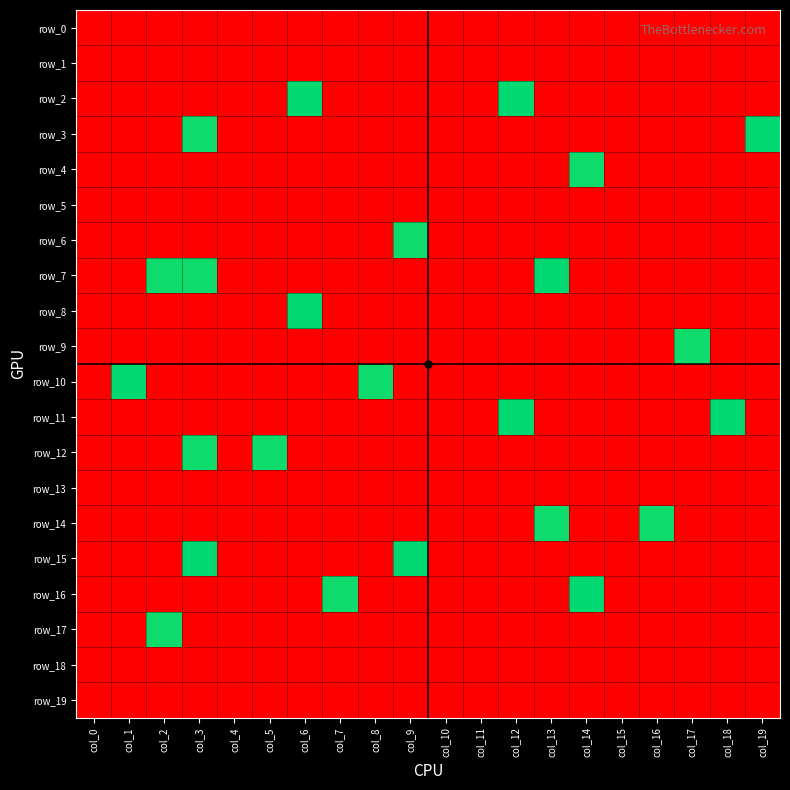

How many data points does each series have?

20